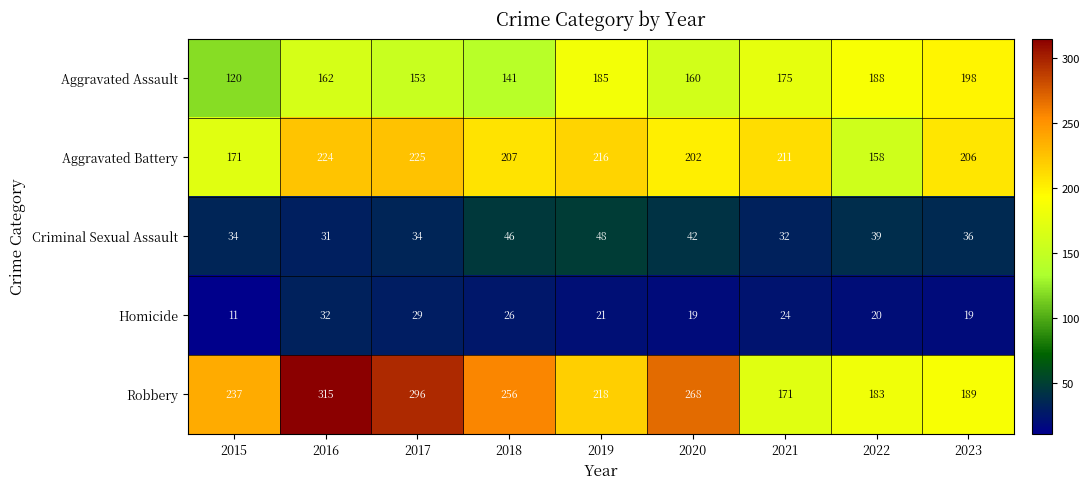

How many data points does each series have?

9